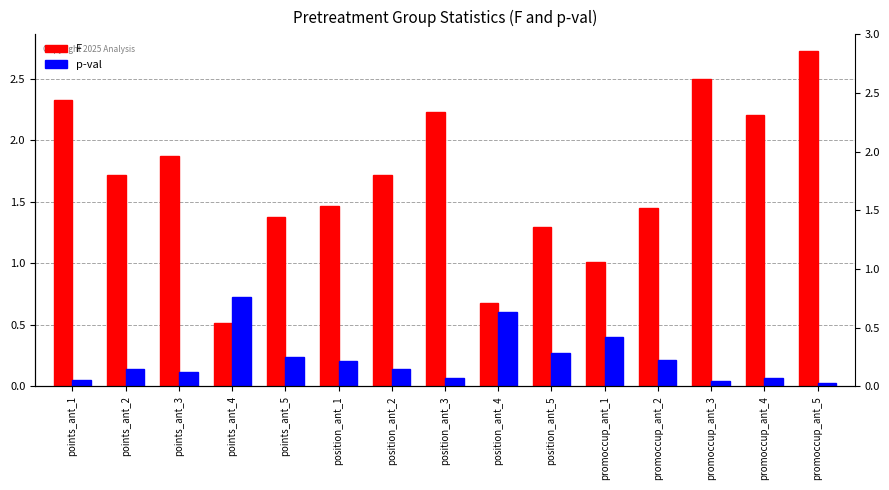

What is the label of the 12th bar from the right?

points_ant_4